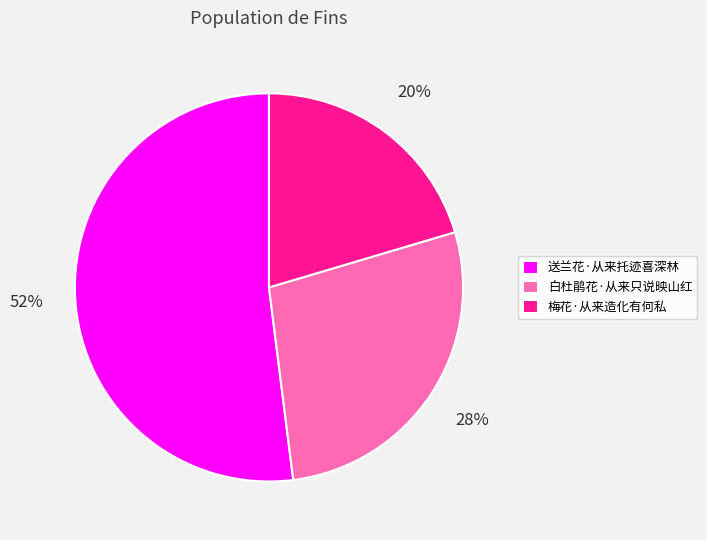

Which category has the biggest portion of the pie?

送兰花·从来托迹喜深林